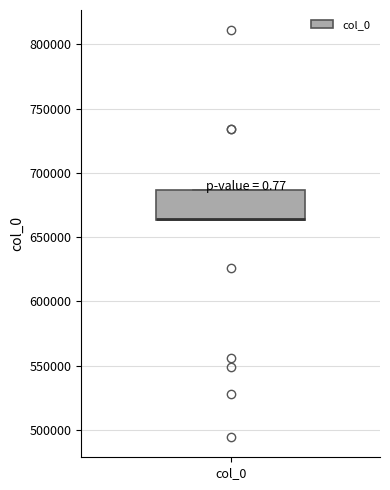

Read this box plot against the y-axis: the position of the median line, the range covered by the box, and the ends of both whiskers. The values are not printed on the chart, so give them approximately, as read against the axis.

median 665000 (drawn on the box's lower edge), box 665000 to 685000, whiskers 665000 to 685000